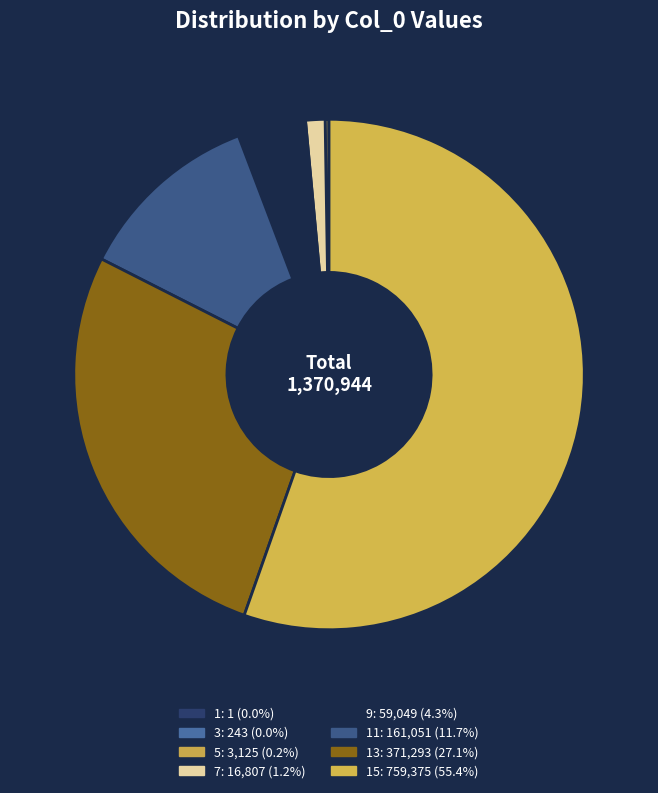

How many segments does this pie chart have?

8